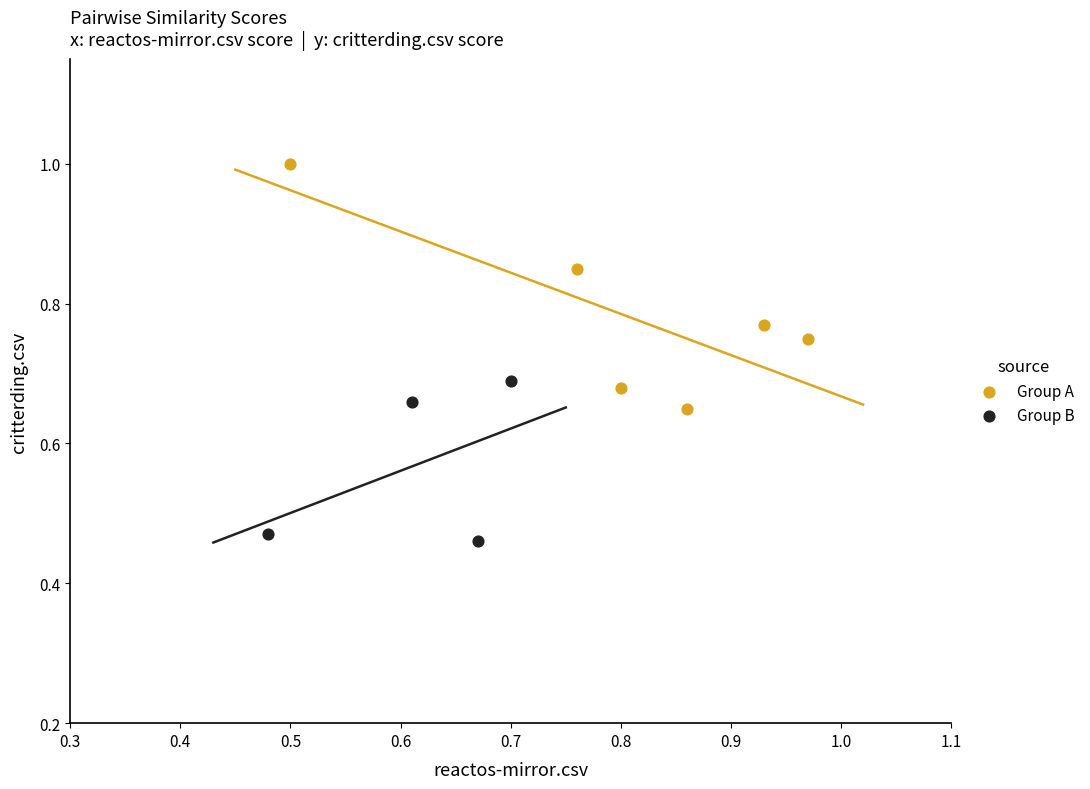

Which series contains the highest Y value?

Group A